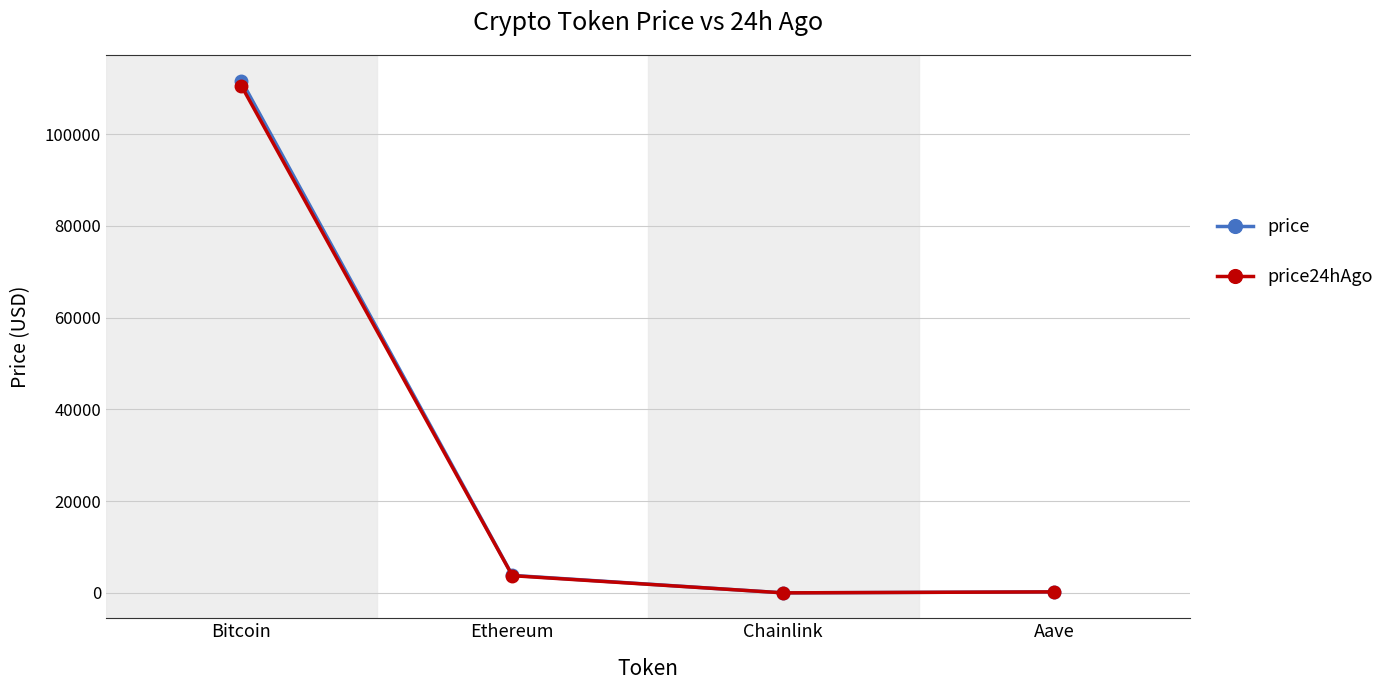

The price24hAgo series shows 3761.1 at Ethereum. True or false?

True